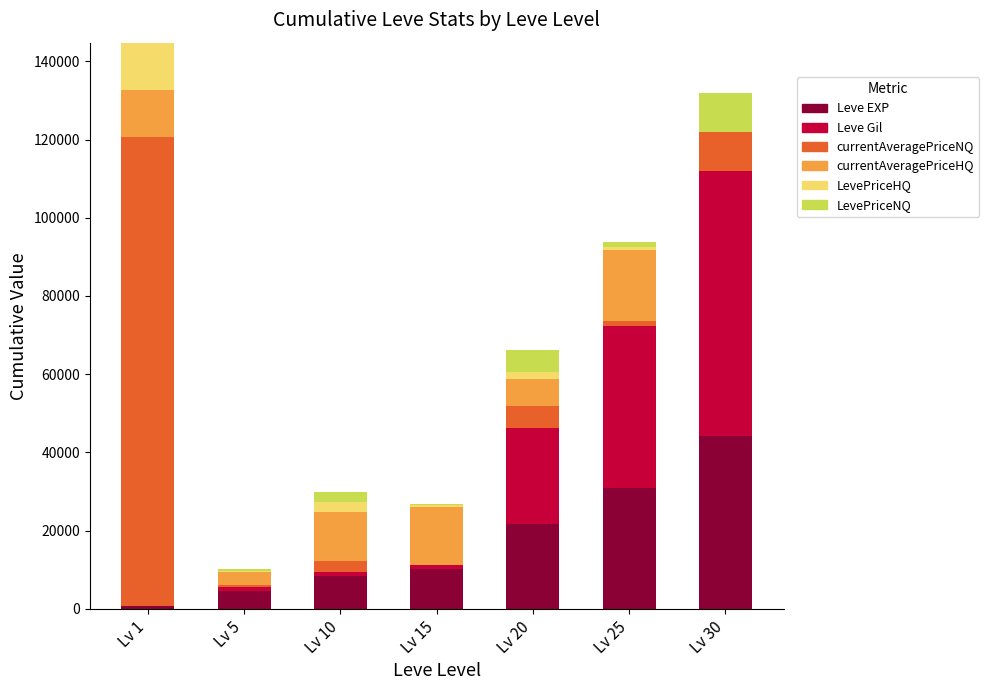

How many data points does each series have?

7